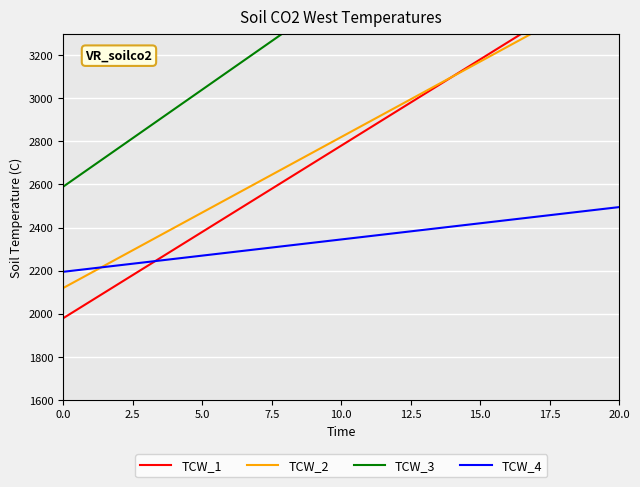

What is the highest value of the TCW_4 series?

2495